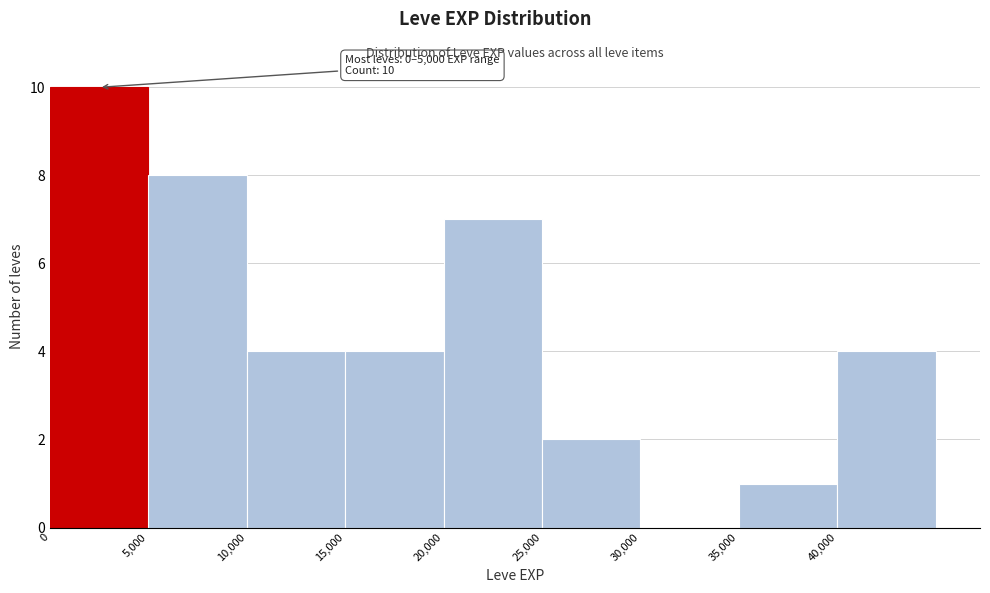

Over which range of the x-axis is the bar tallest?

0 to 5000